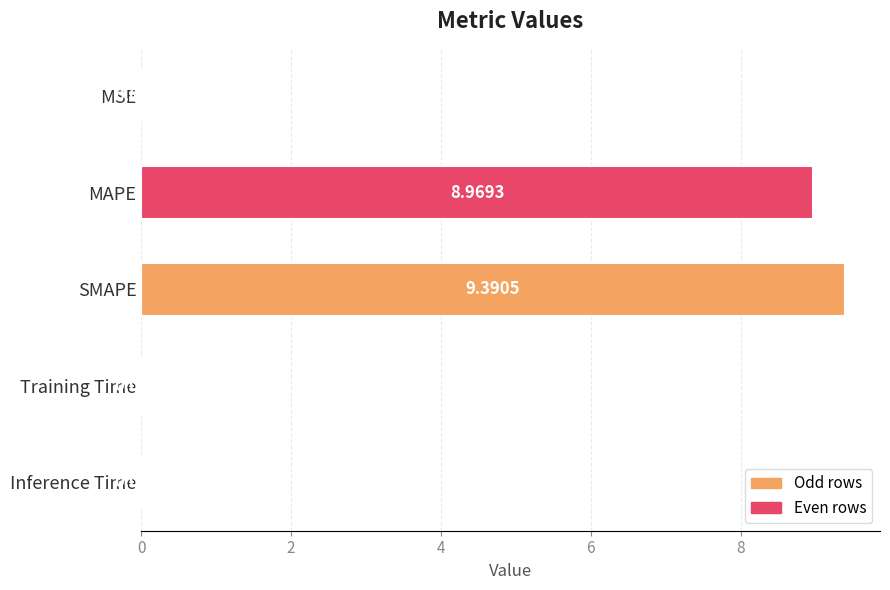

Which has a higher value, MSE or Training Time?

Training Time